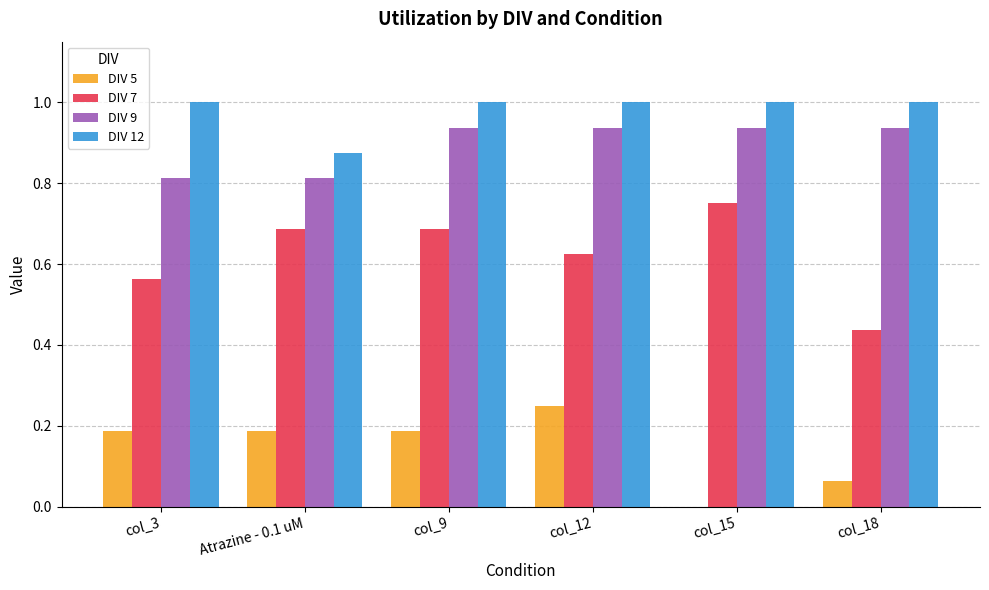

What is the greatest value displayed?

1.0